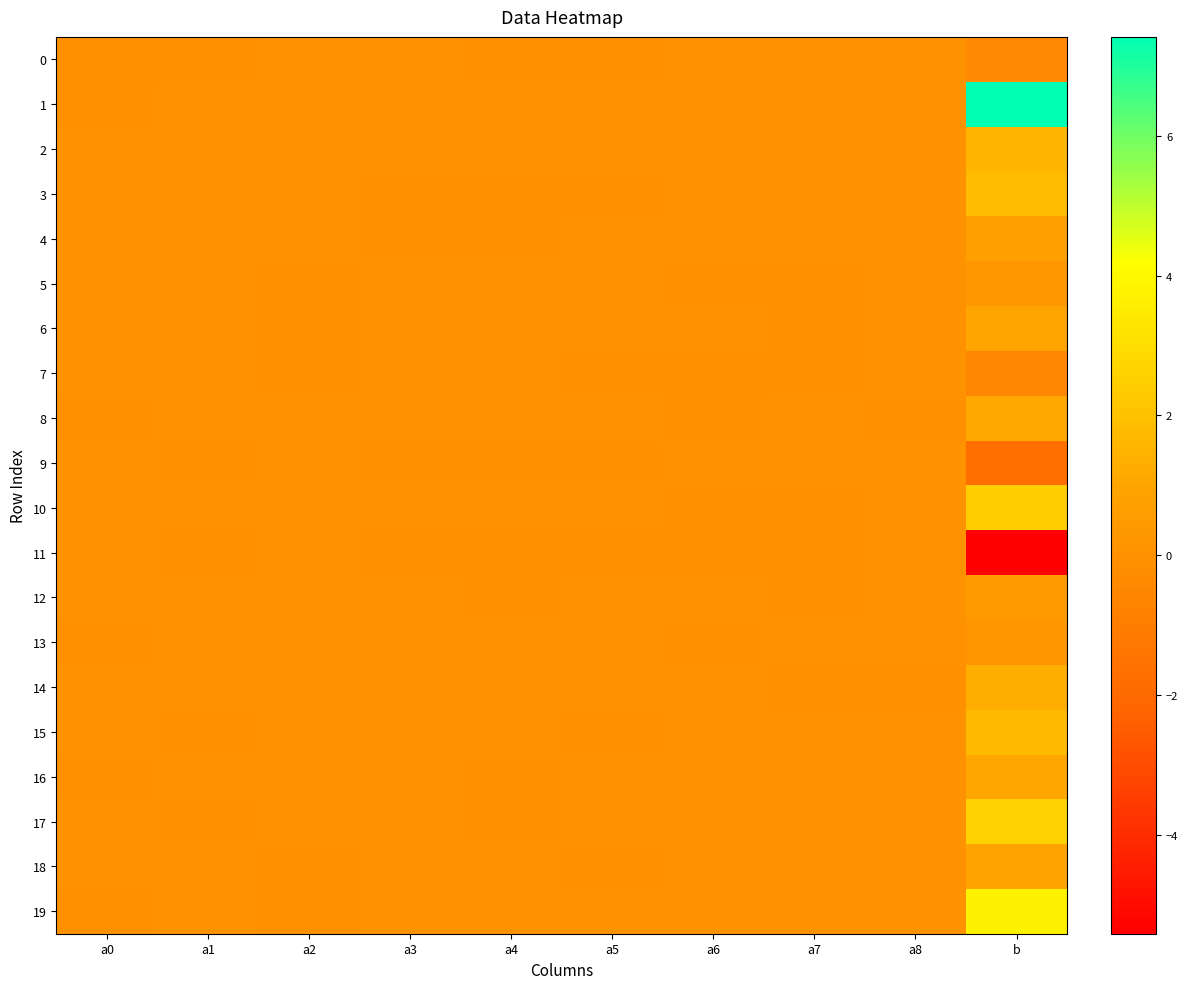

What is the maximum value shown in the chart?

7.4